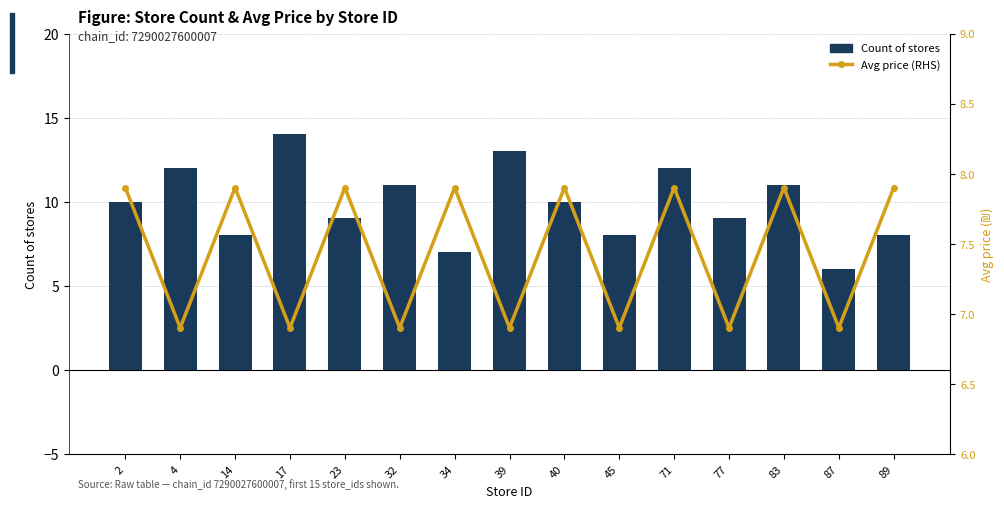

Which has a higher value, 4 or 45?

4